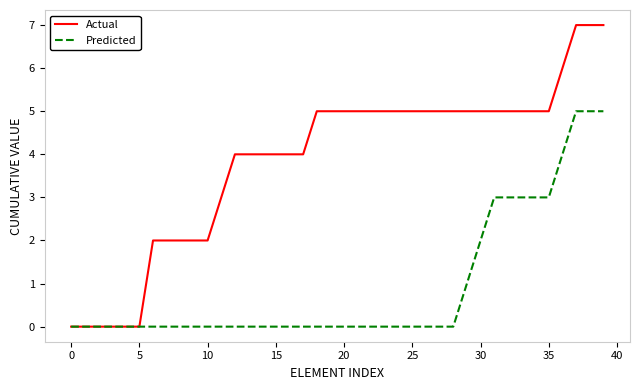

List the series in order of their peak value, lowest first.

Predicted, Actual